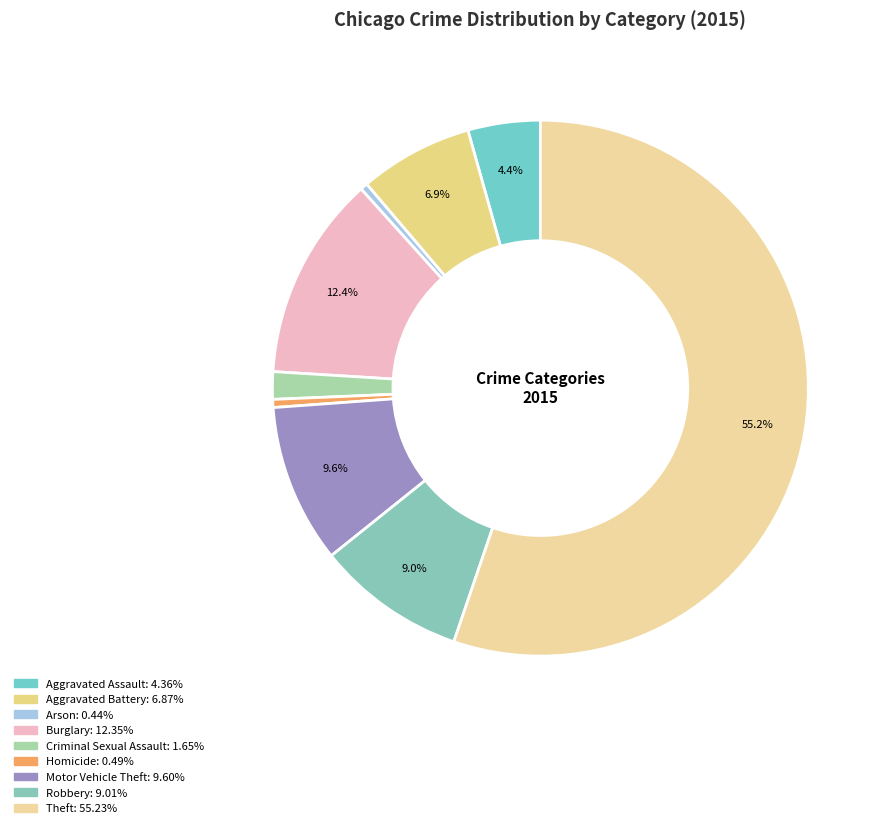

What percentage is the Aggravated Battery slice, to the nearest percent?

7%